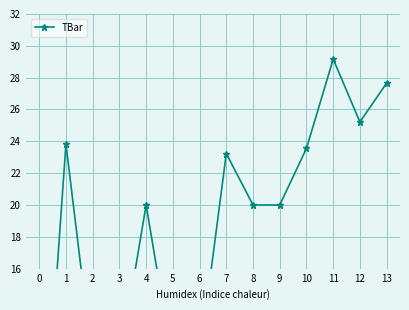

What is the value of the 5th point from the left?

20.0